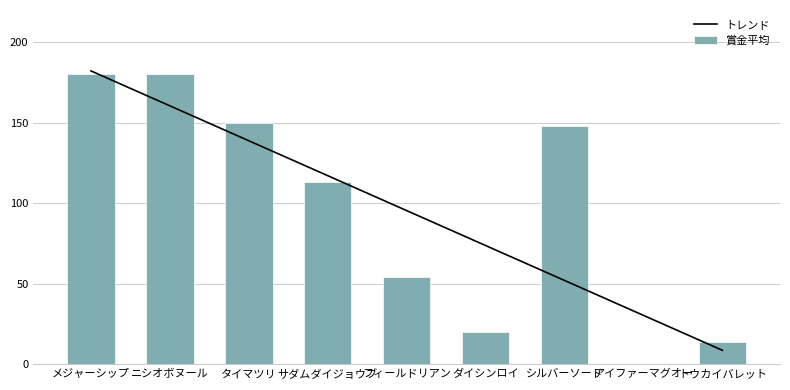

What is the label of the 1st bar from the left?

メジャーシップ